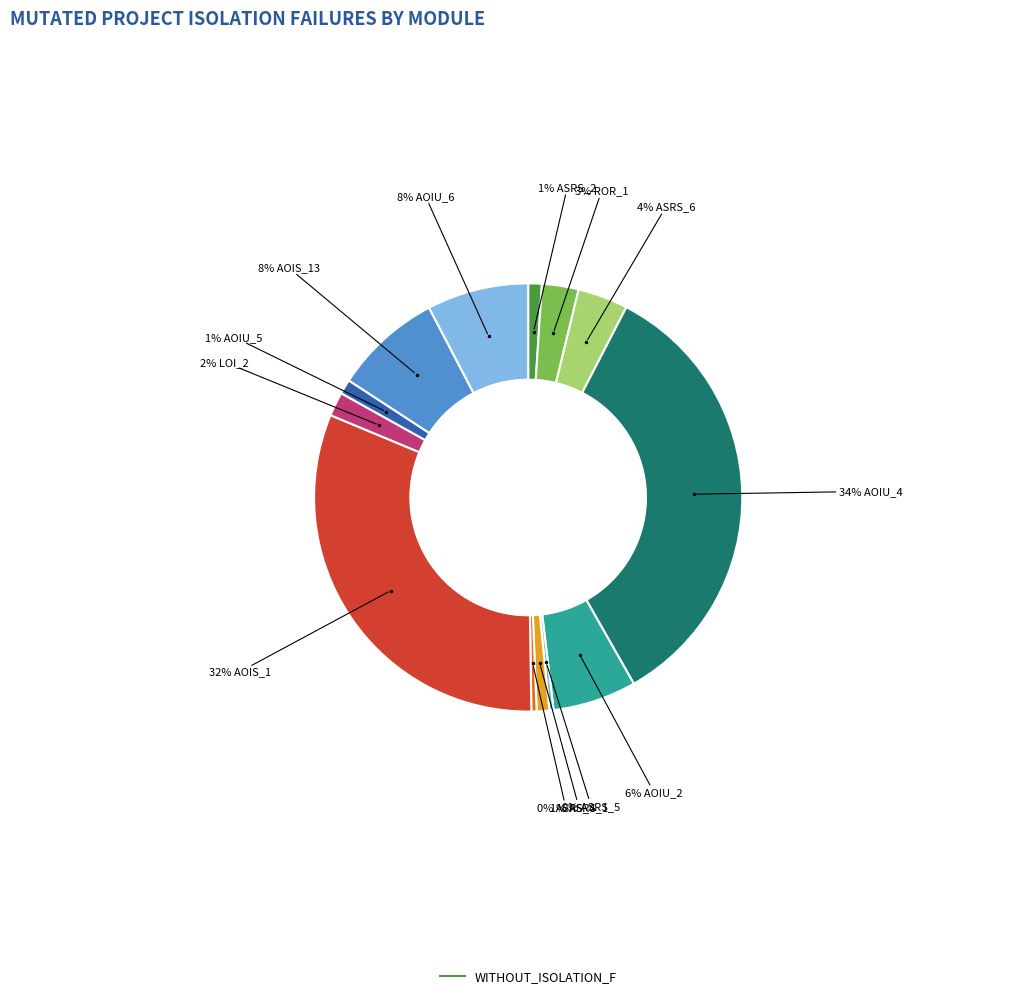

To the nearest percent, what is the average slice percentage?

8%